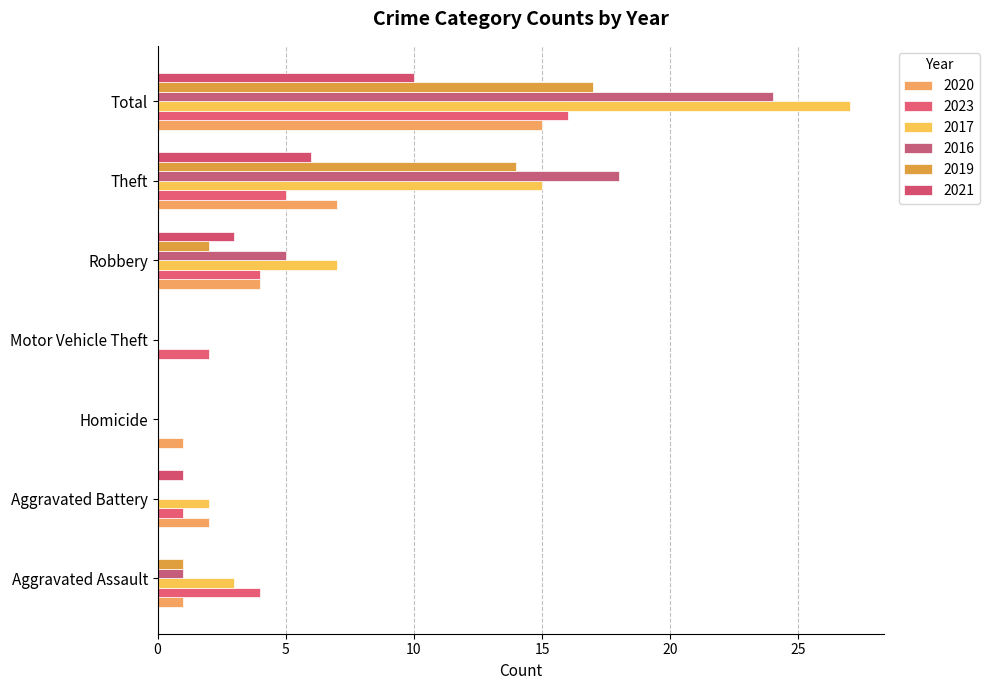

What is the total value across all series at Motor Vehicle Theft?

2